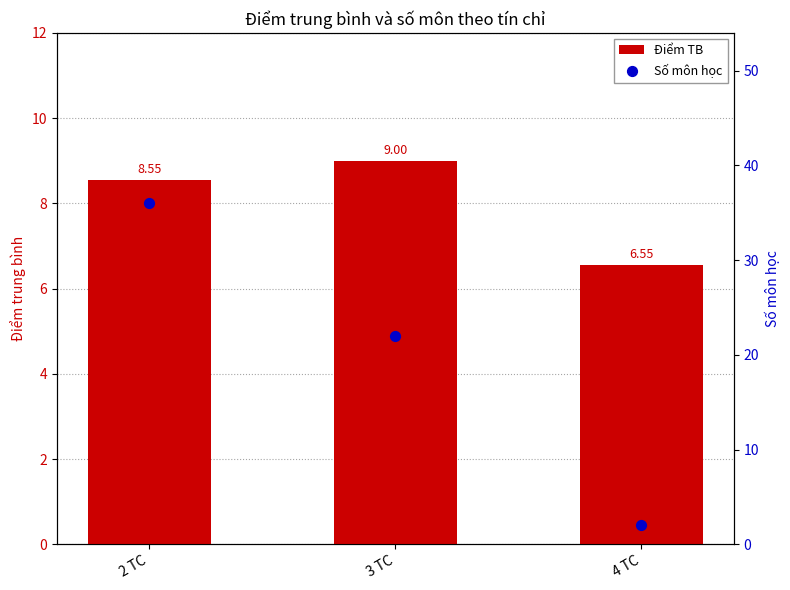

At how many categories does at least one series exceed 29?

1